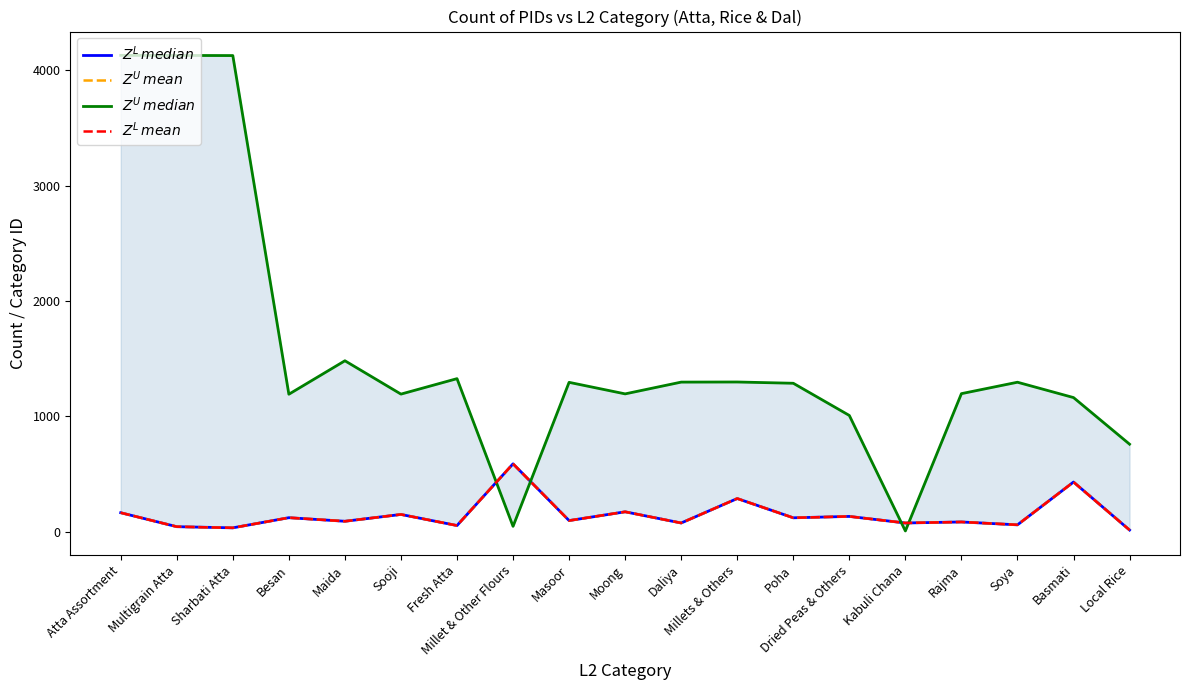

What is the difference between the maximum and second lowest values in the $Z^U median$ series?

4082